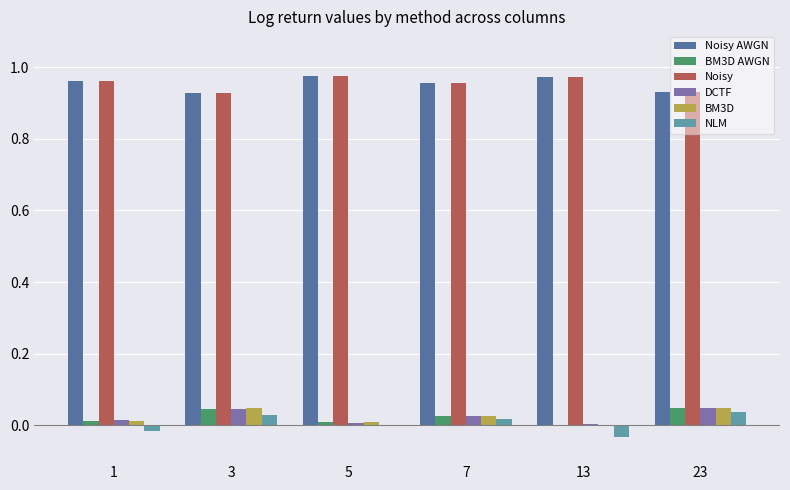

Which series has the widest spread of values?

NLM